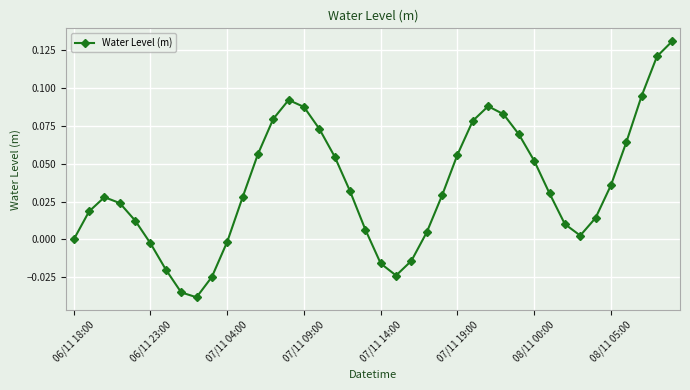

How many points are lower than both their immediate neighbors (excluding endpoints)?

3